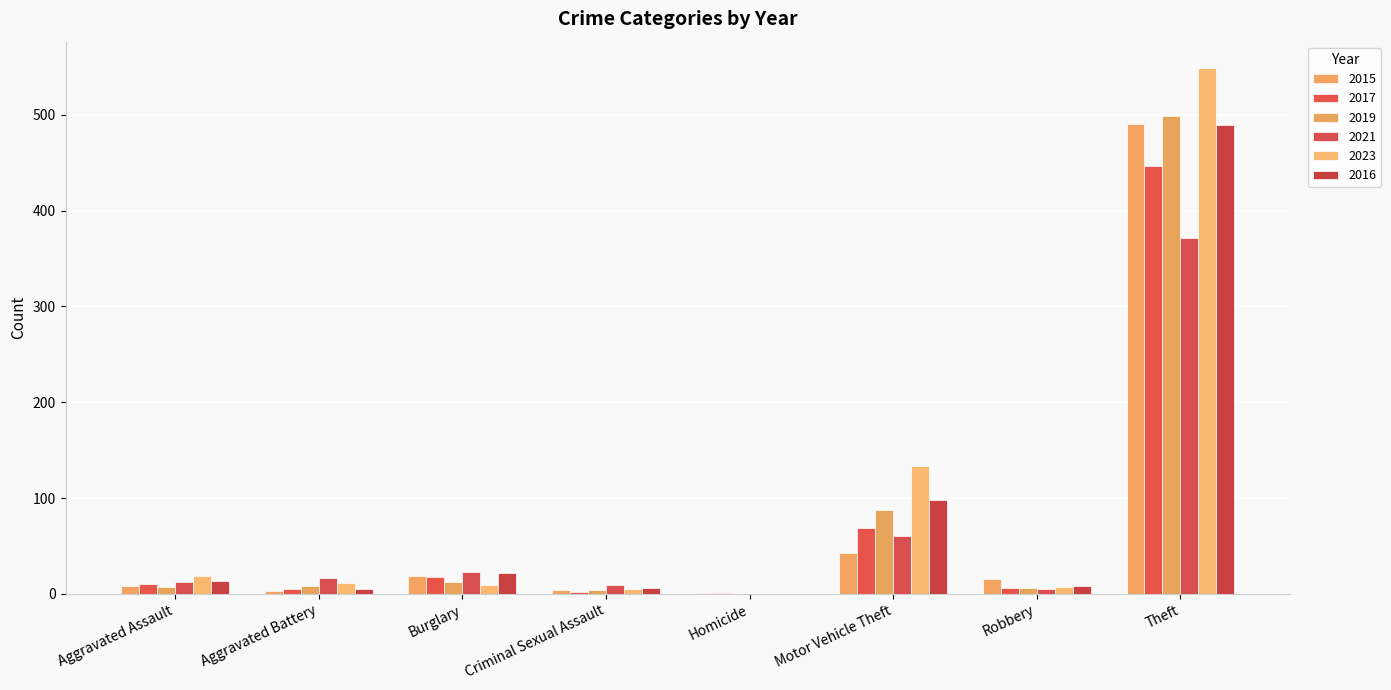

What are all the series names shown in the legend?

2015, 2017, 2019, 2021, 2023, 2016